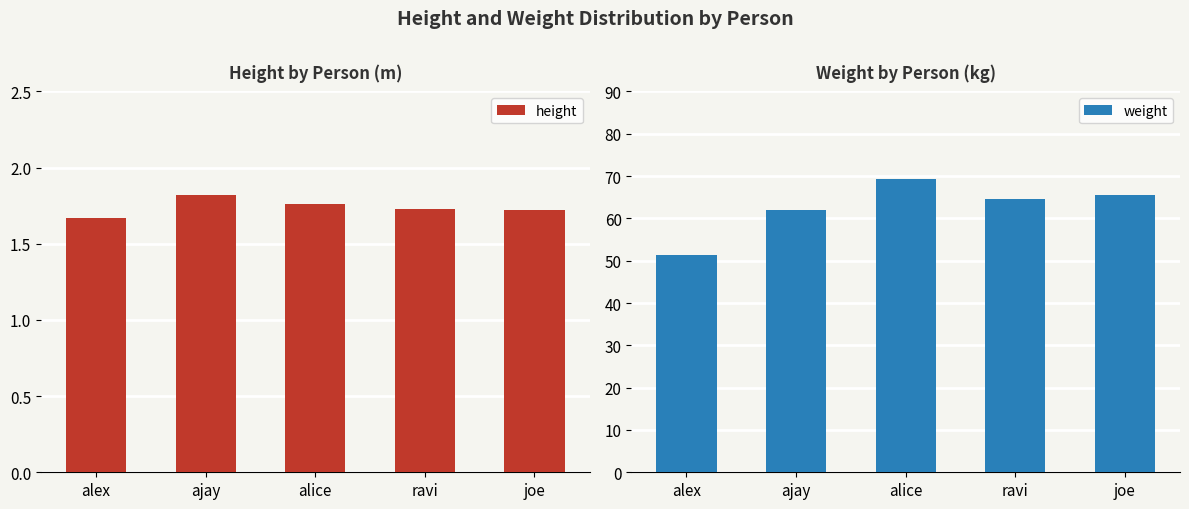

What is the label of the 2nd bar from the right?

ravi